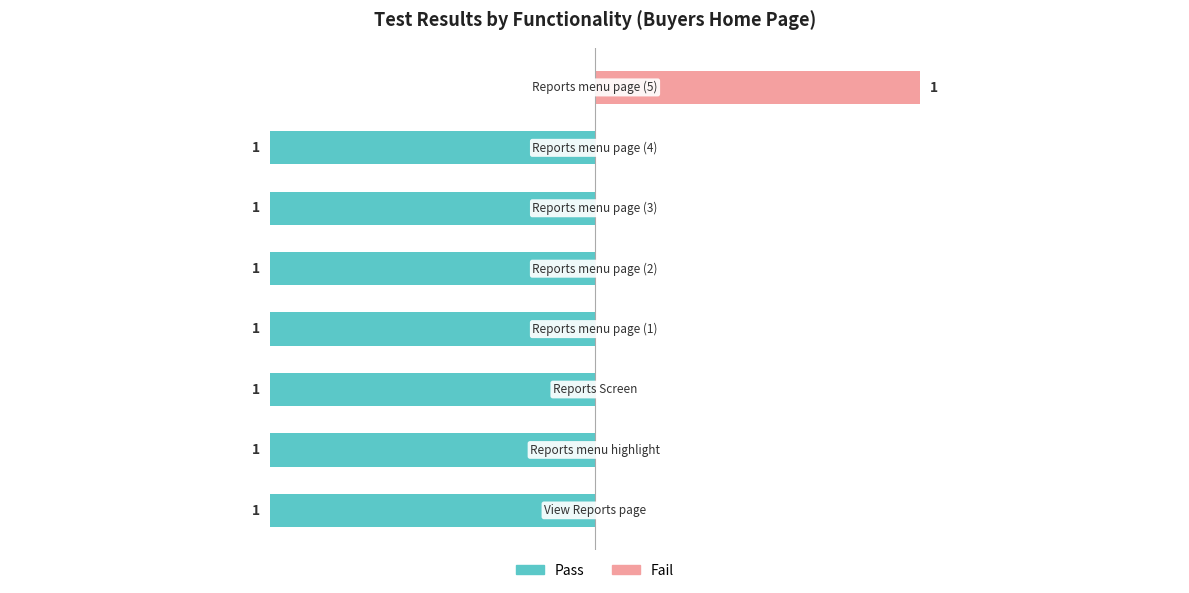

Reading left to right, list all the values displayed in this chart.

Pass: -1	-1	-1	-1	-1	-1	-1	0
Fail: 0	0	0	0	0	0	0	1